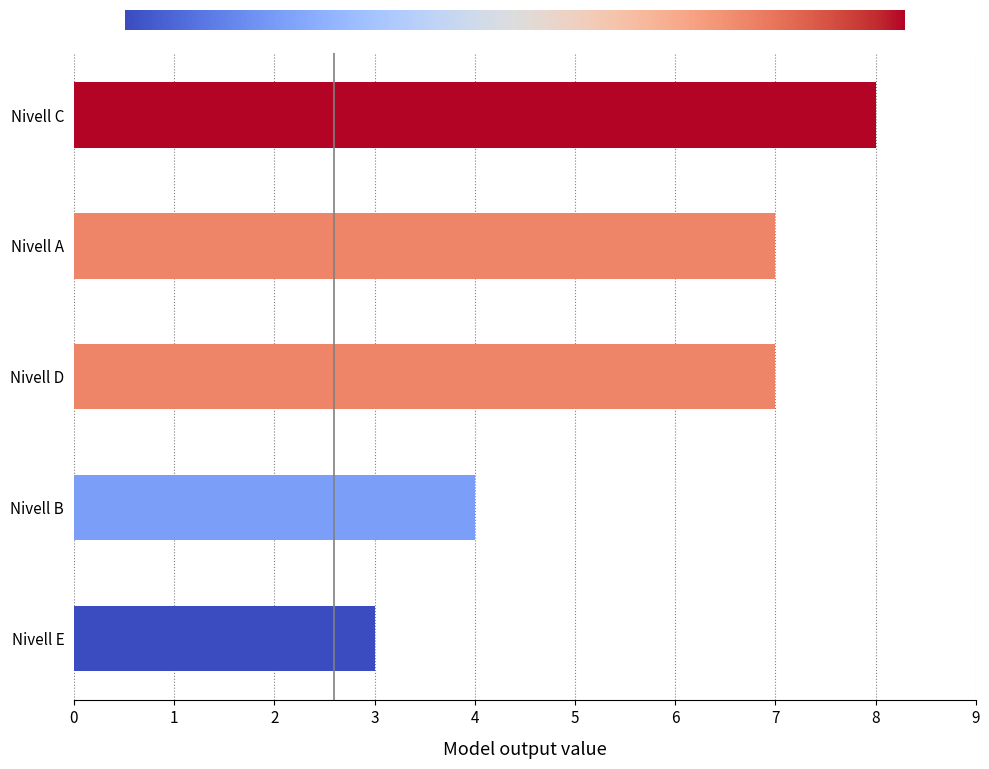

What is the ratio of the value at Nivell A to the value at Nivell C?

0.9